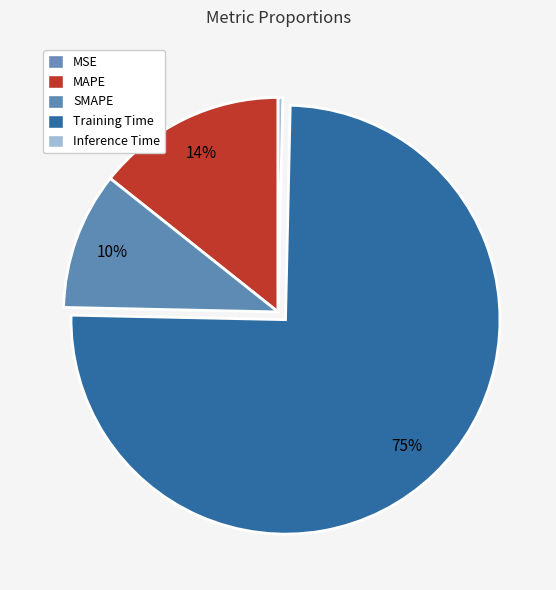

What portion of the pie excludes SMAPE?

89.6%